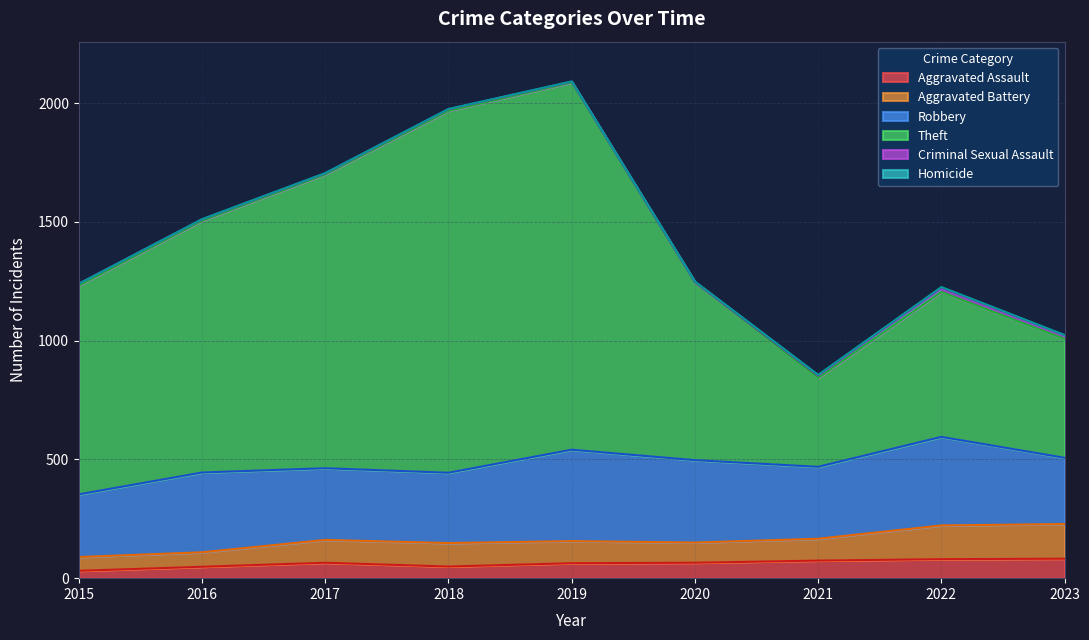

What is the minimum value for Aggravated Battery?

58